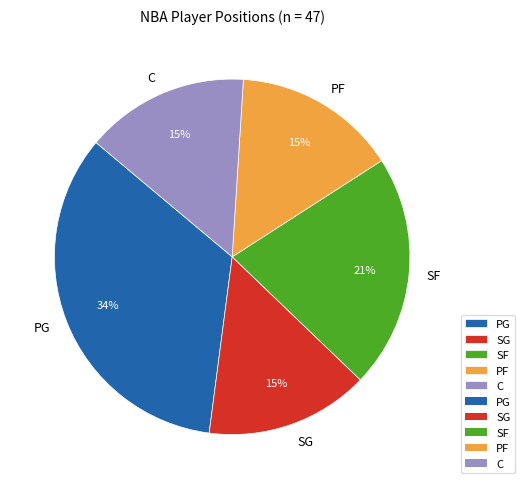

Is it true that PG is 41% of the pie?

False